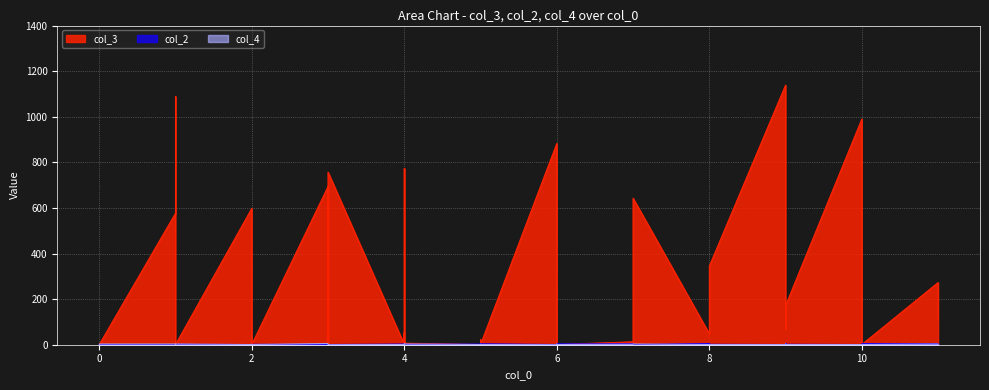

What is the average value of the col_4 series?

2